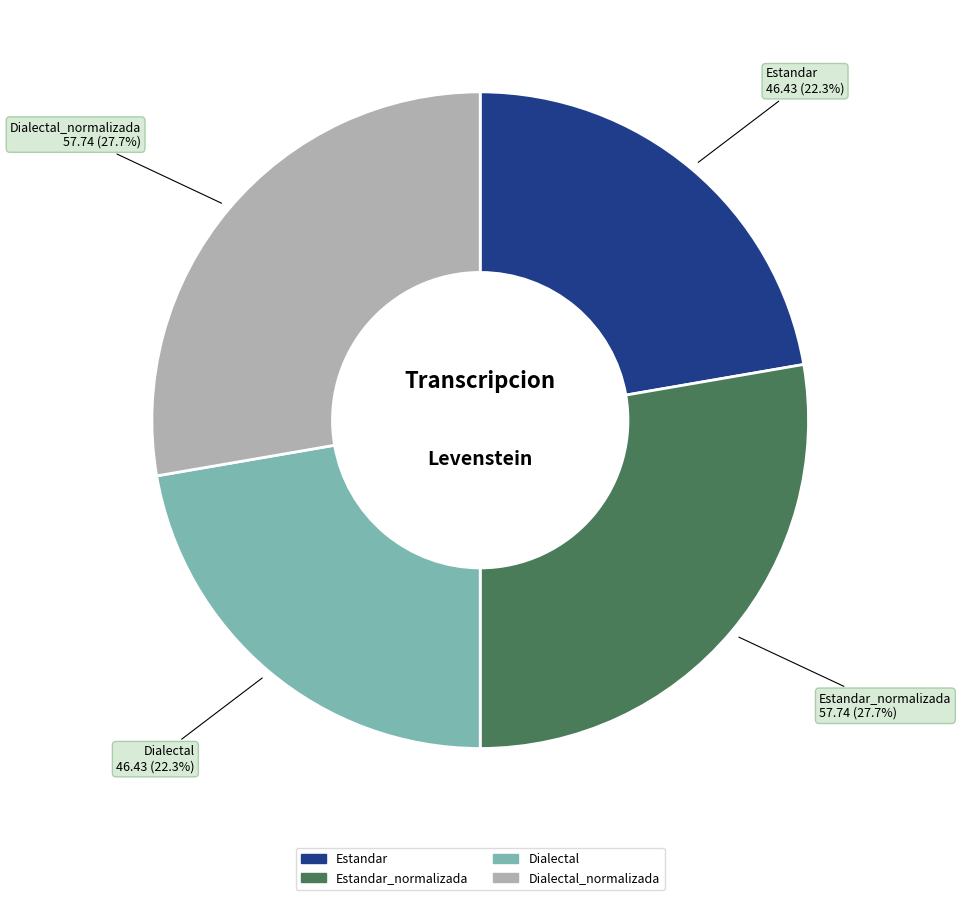

To the nearest percent, what is the difference between the largest and smallest slice percentages?

5%